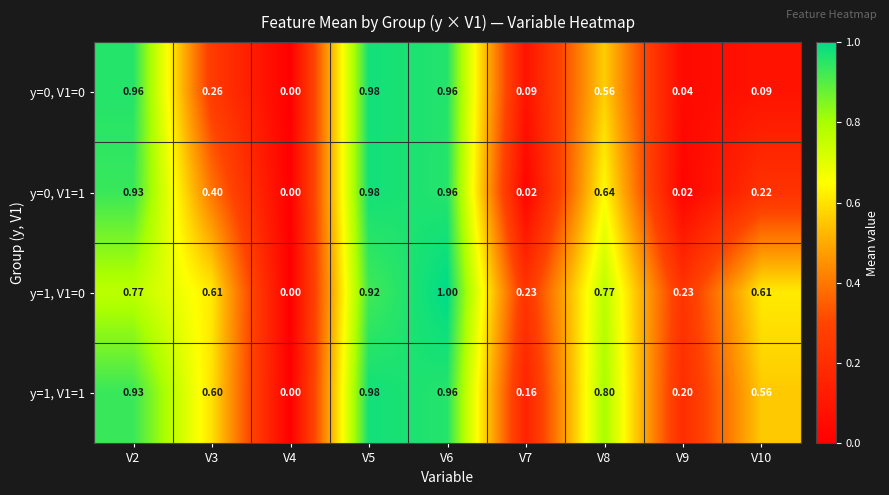

At which category does the chart reach its minimum across all series?

V4